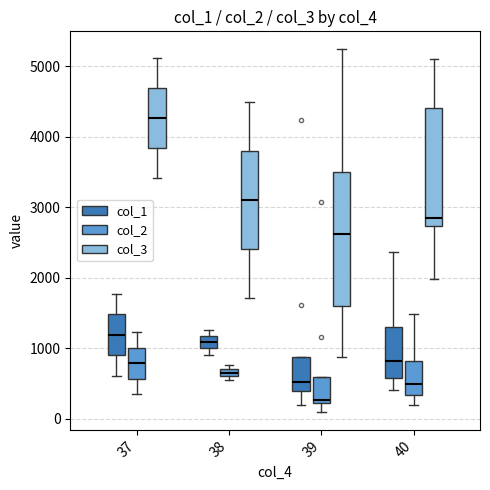

Which category has the lowest value across all series?

39